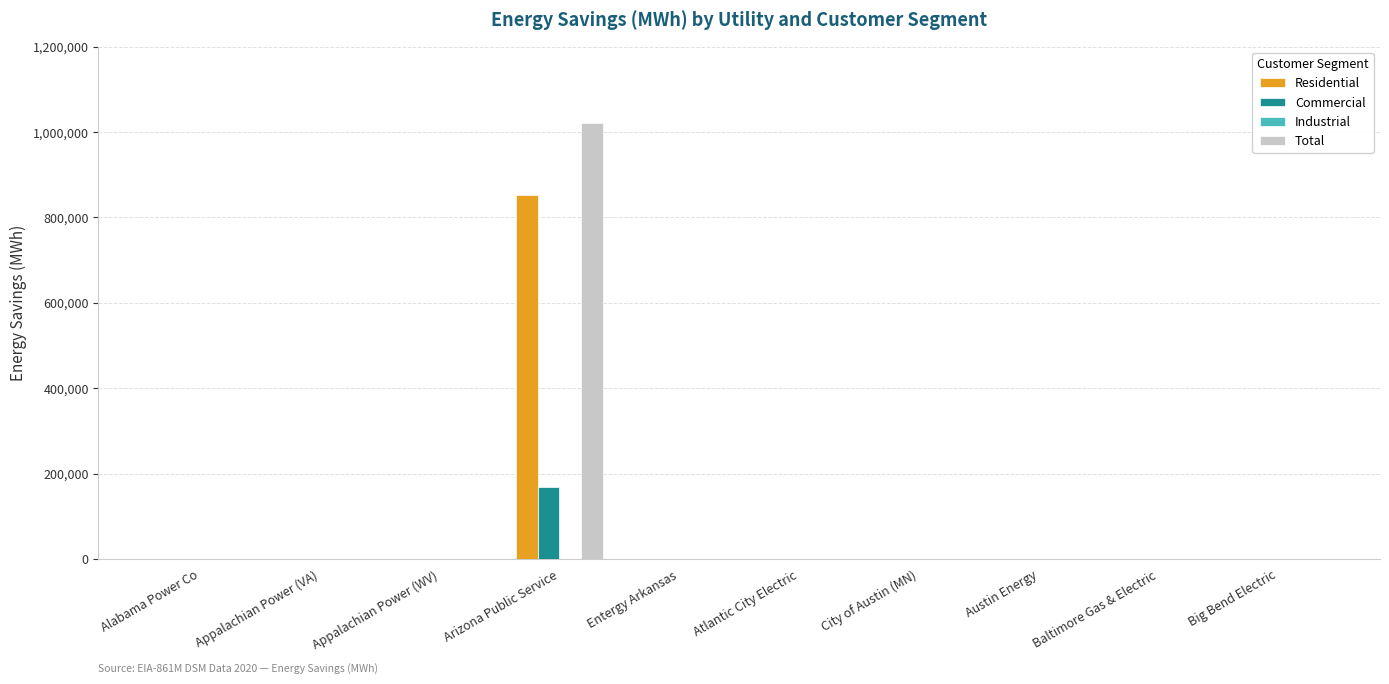

Is it true that Residential equals 0.0 at Atlantic City Electric?

True